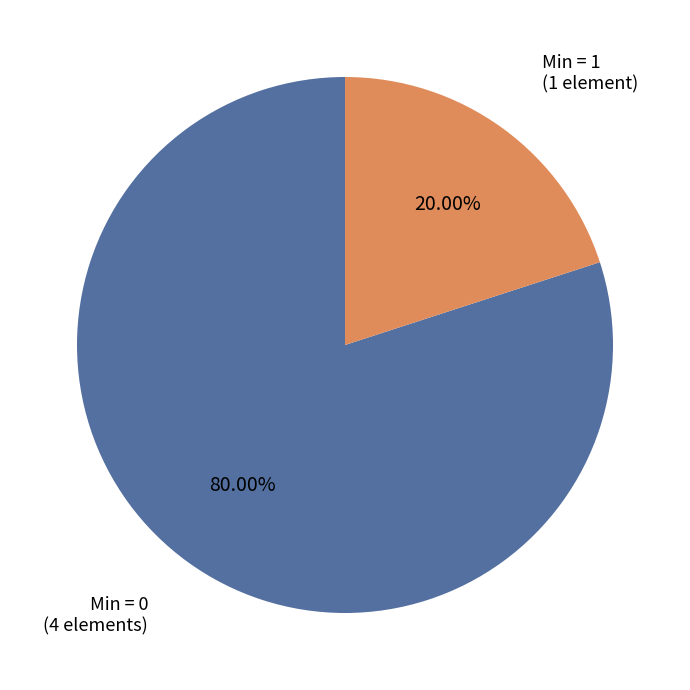

Does any single category account for the majority?

Yes